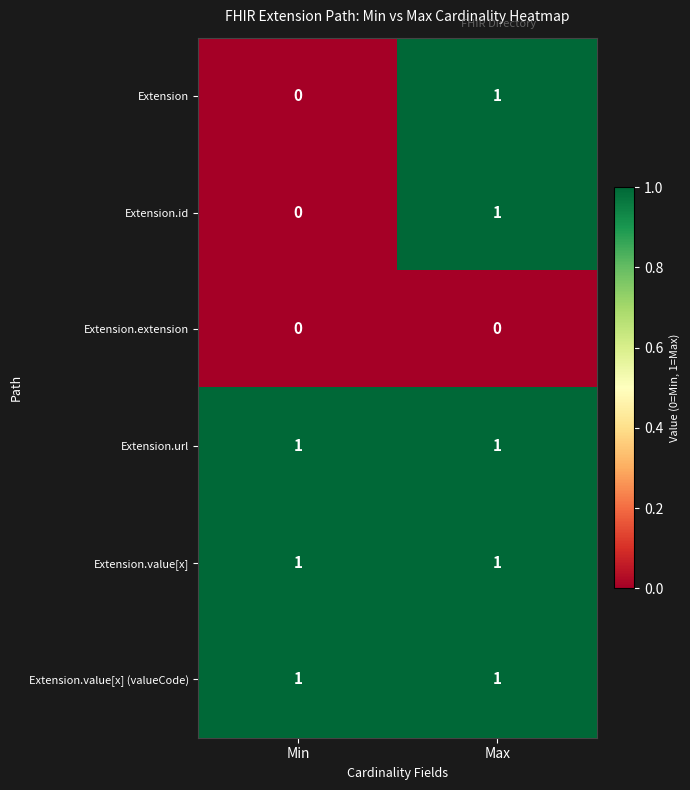

At which label does Extension.id reach its minimum?

Min